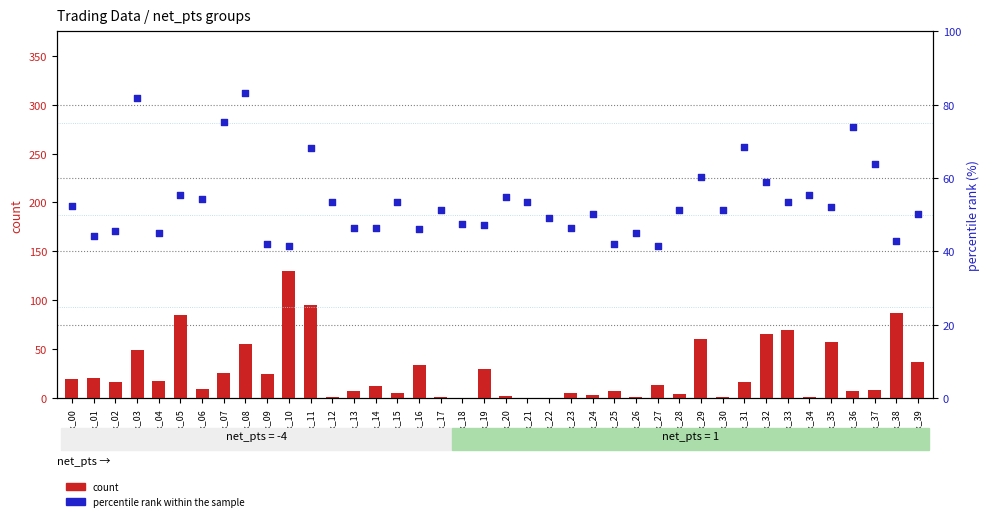

What is the total value across all series at idx_09?

67.0